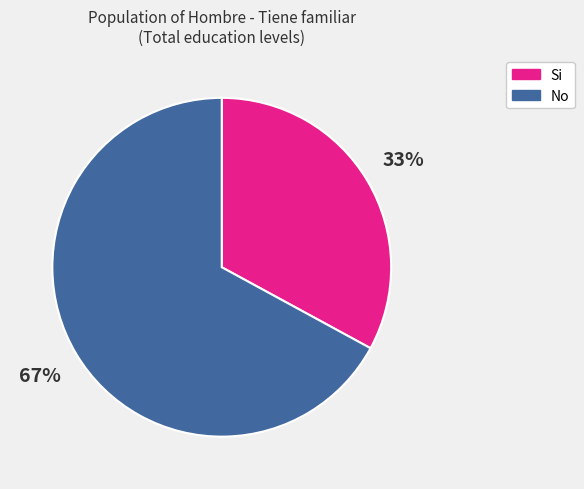

Which slice is the largest?

No